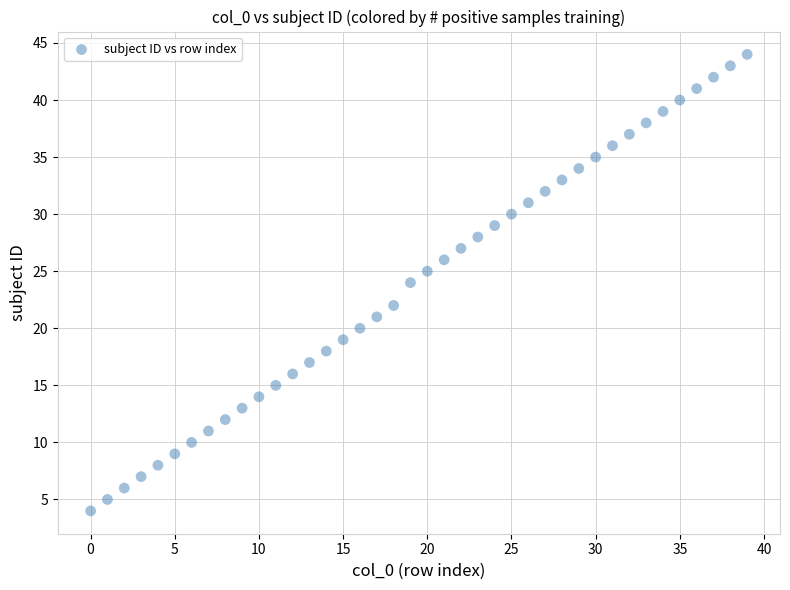

What is the range of Y values (max minus min)?

40